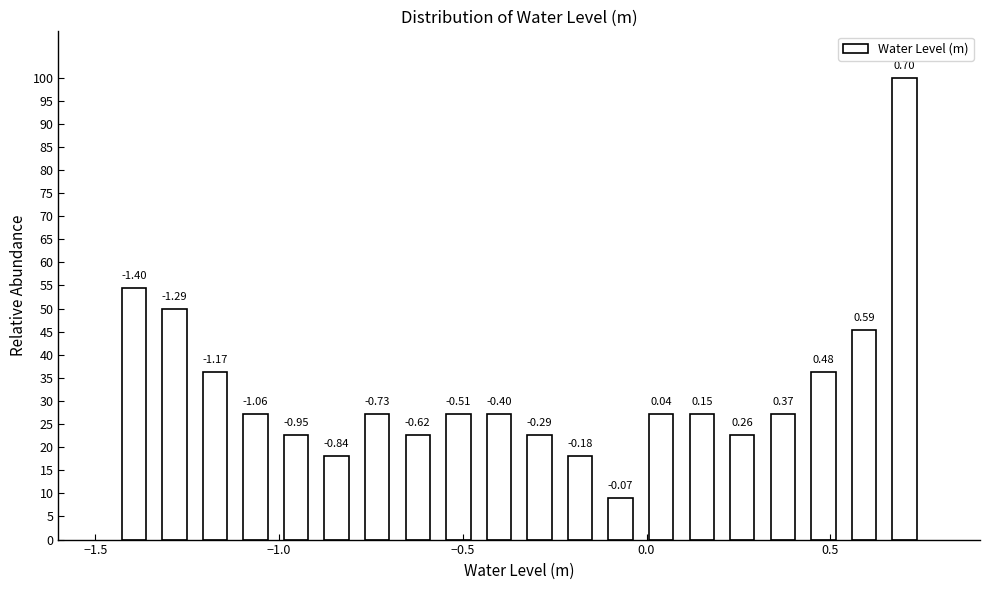

Around what value on the x-axis is the tallest bar? Give the approximate position of its centre, as read against the axis.

0.70